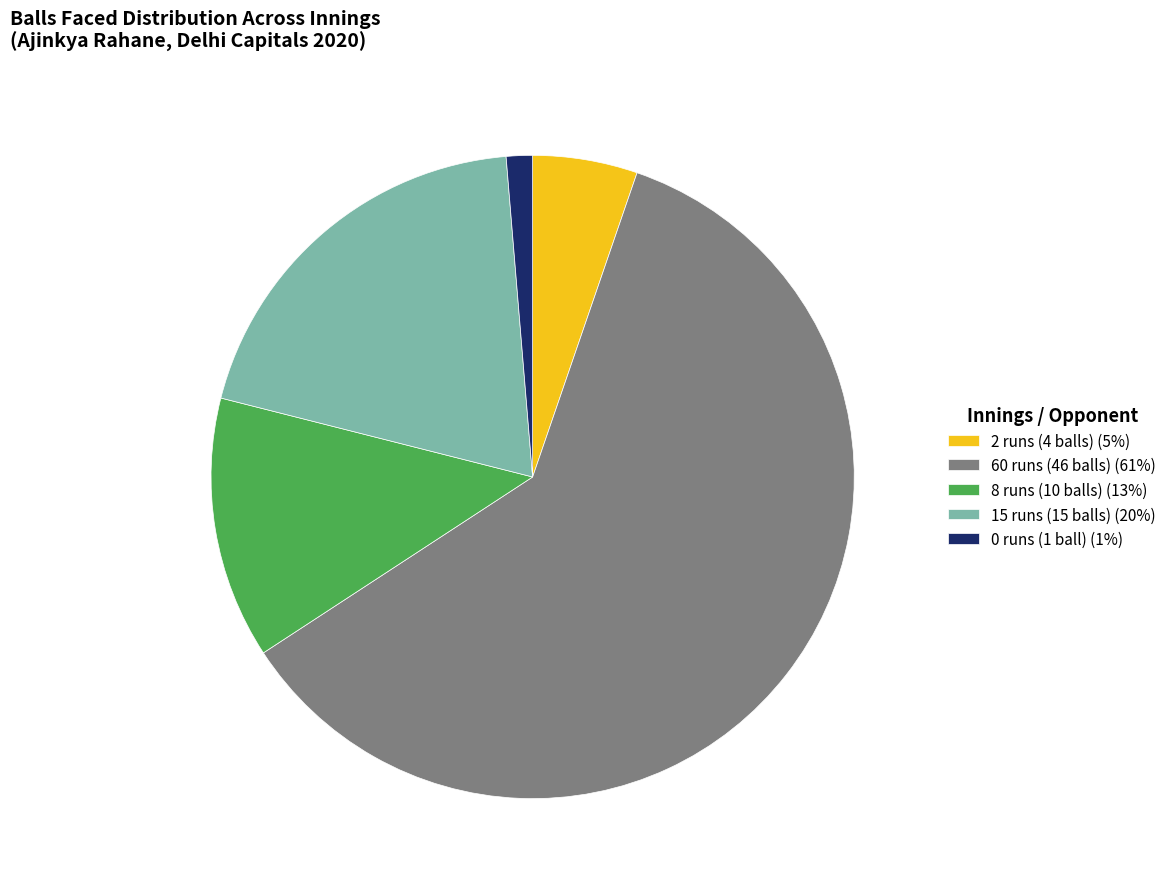

The 2 runs (4 balls) (5%) slice represents 14% of the pie. True or false?

False